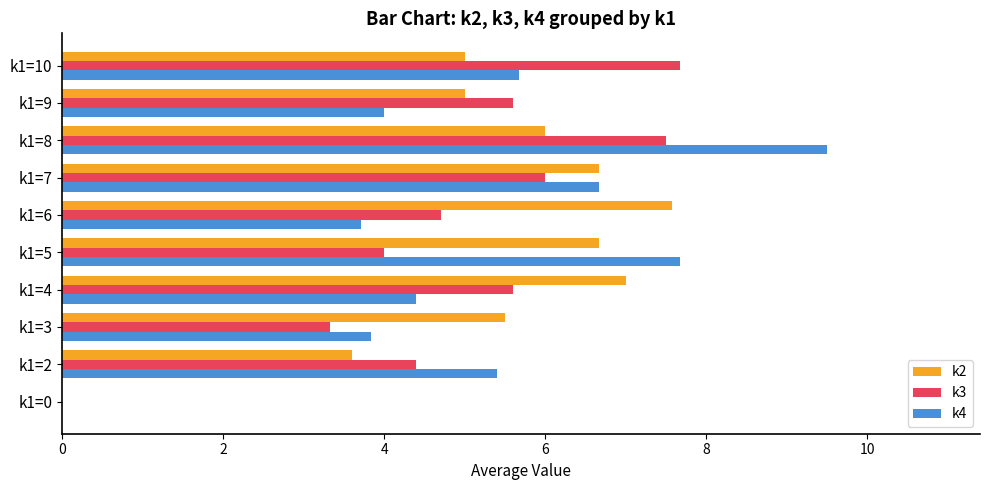

At which label is k3 closest to 3?

k1=3